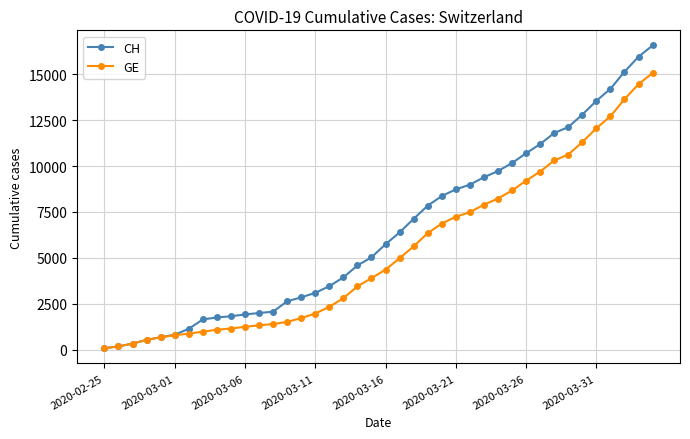

Which series has the largest range (max minus min)?

CH